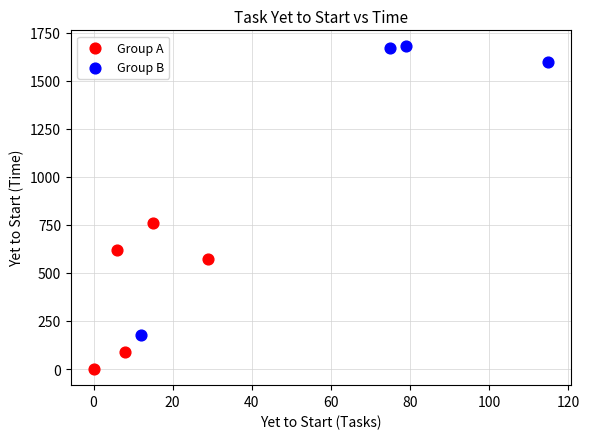

Which series reaches the maximum Y coordinate?

Group B